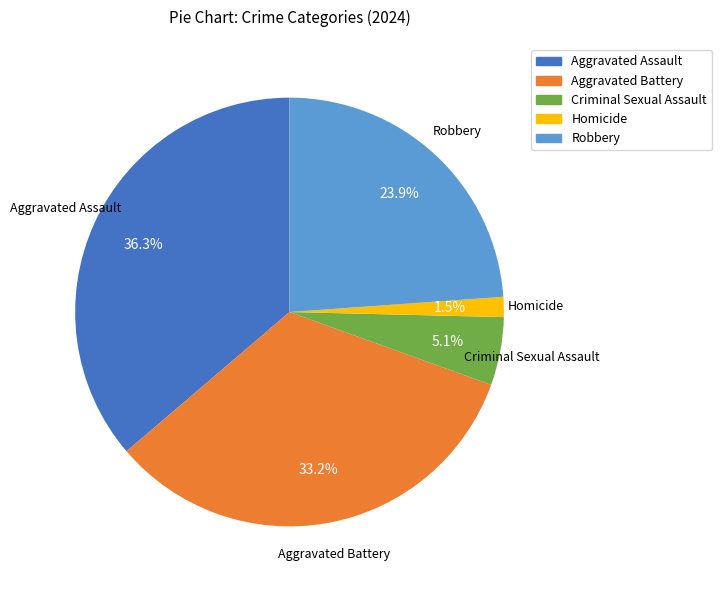

Approximately how many times larger is the value at Criminal Sexual Assault compared to Aggravated Battery?

0.2